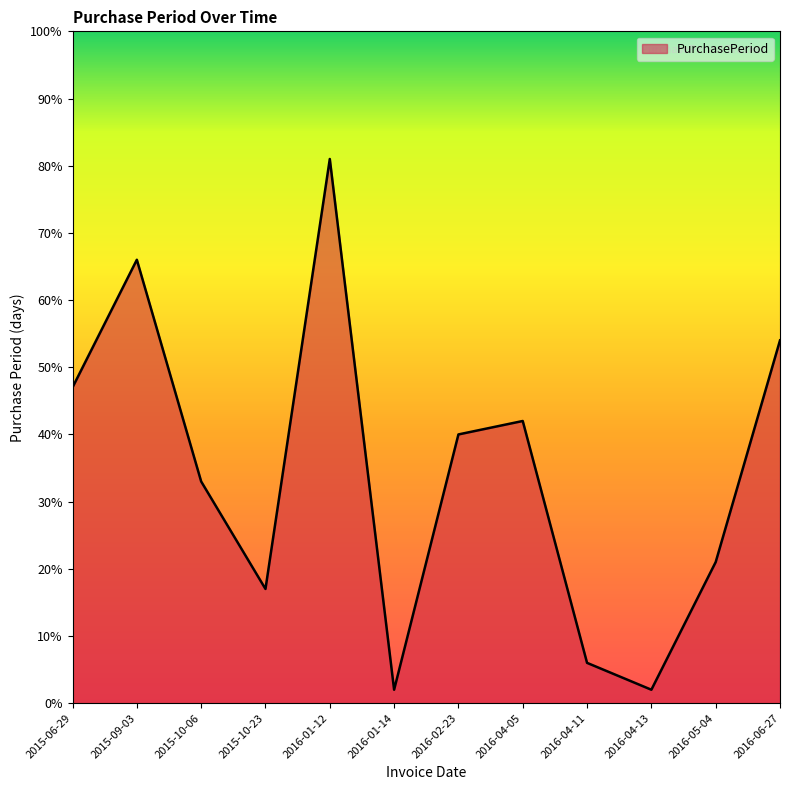

Count the number of categories in the chart.

12